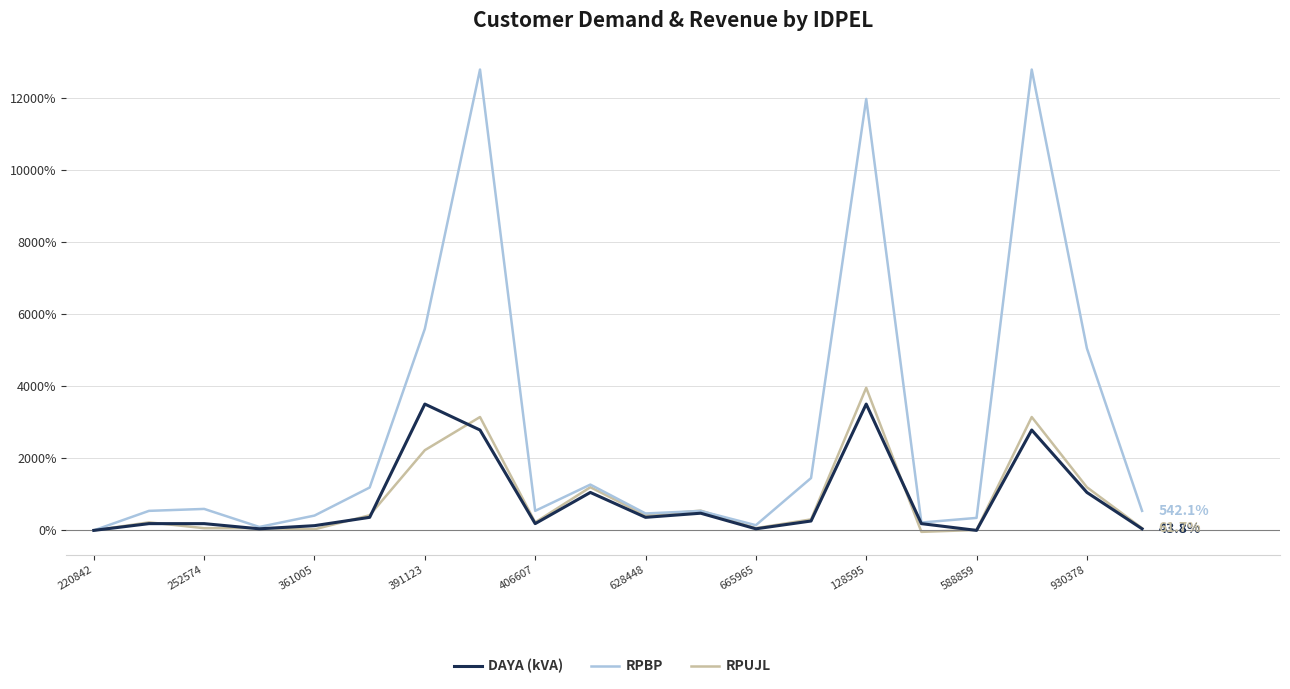

Which series has the largest total across all categories?

RPBP